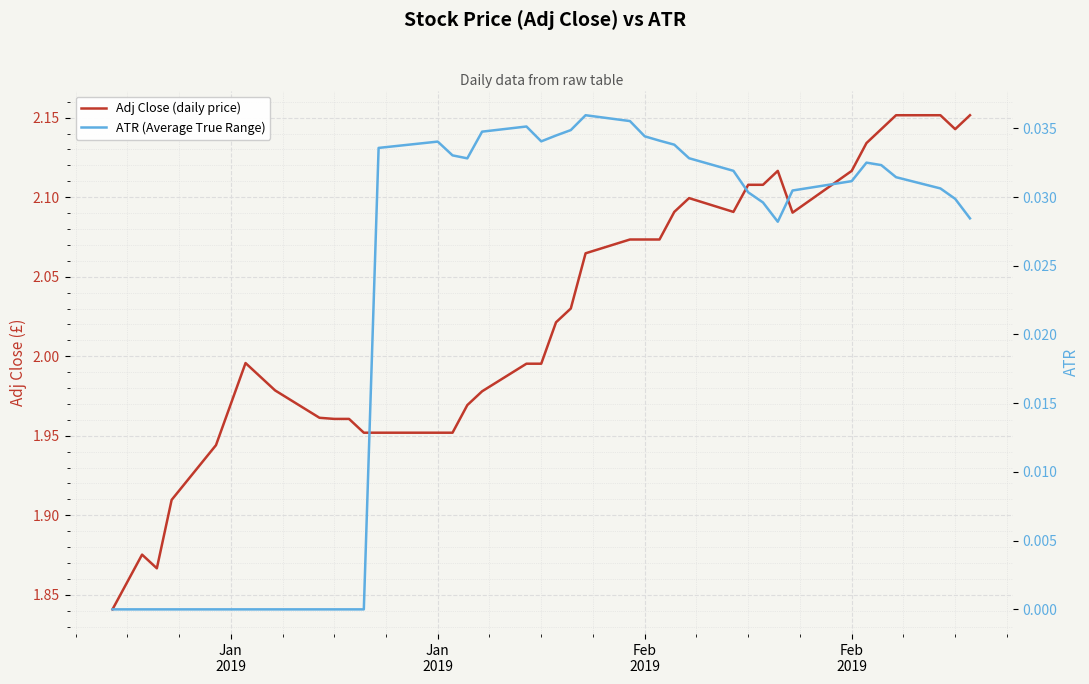

In Adj Close (daily price), how many points are lower than both neighbors (excluding endpoints)?

4